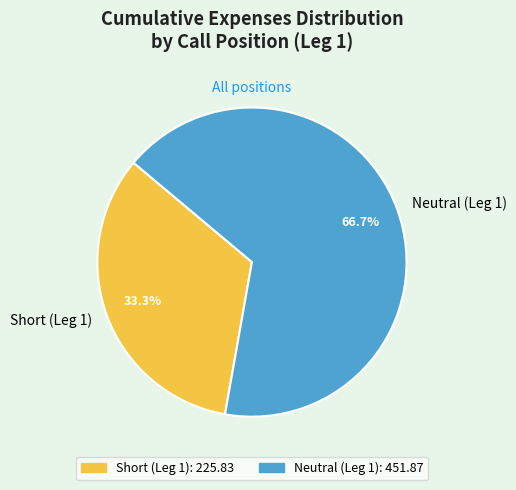

True or false: Short (Leg 1) accounts for 33% of the total.

True